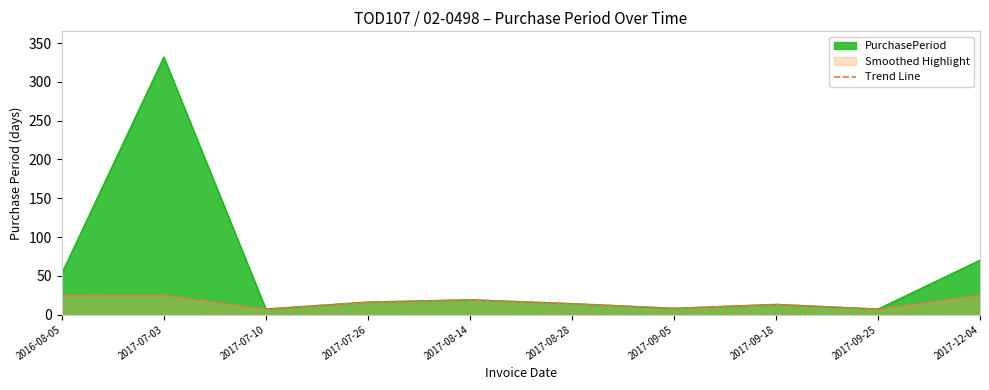

The chart shows a value of 25 at 2017-07-03. True or false?

True